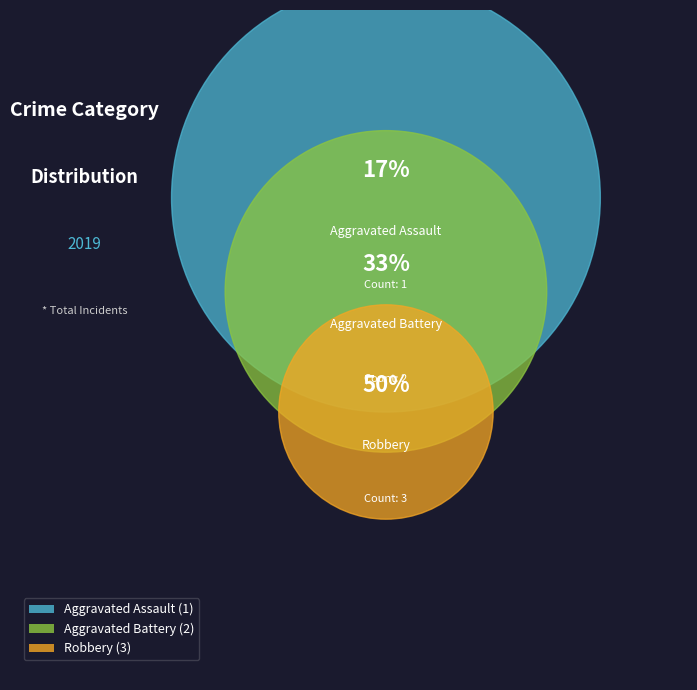

Count the number of slices in the pie.

3